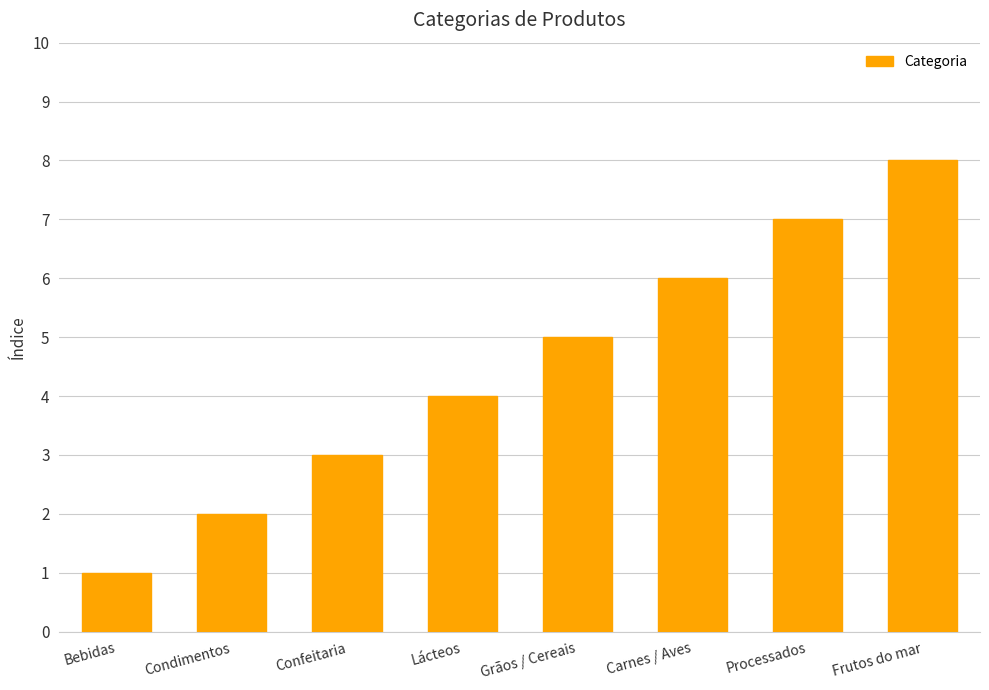

What is the value of the 4th bar from the left?

4